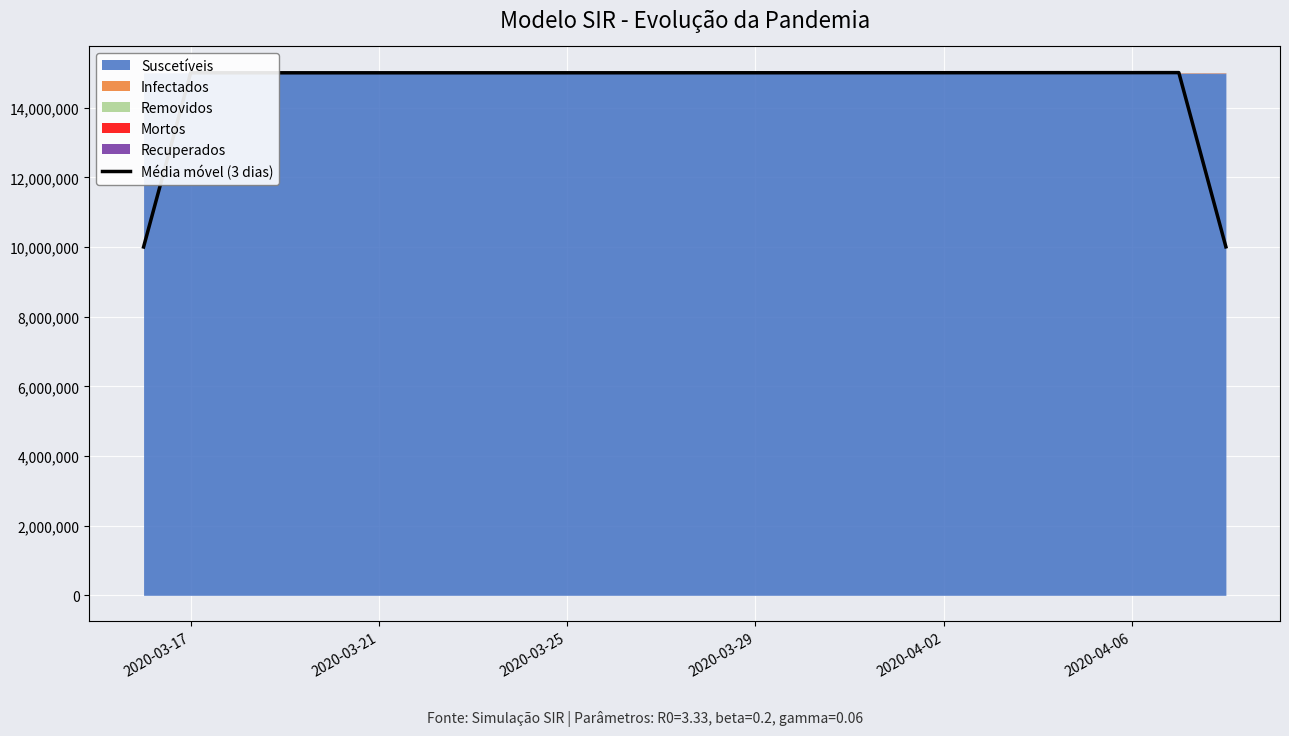

What is the minimum value for Média móvel (3 dias)?

10000015.2